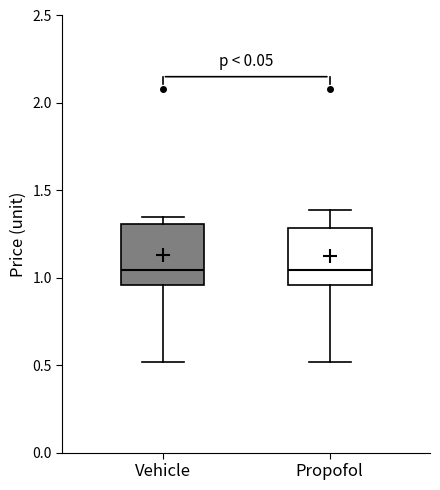

Where is the lower edge of the box for Propofol on the y-axis? The values are not printed on the chart, so give them approximately, as read against the axis.

0.95